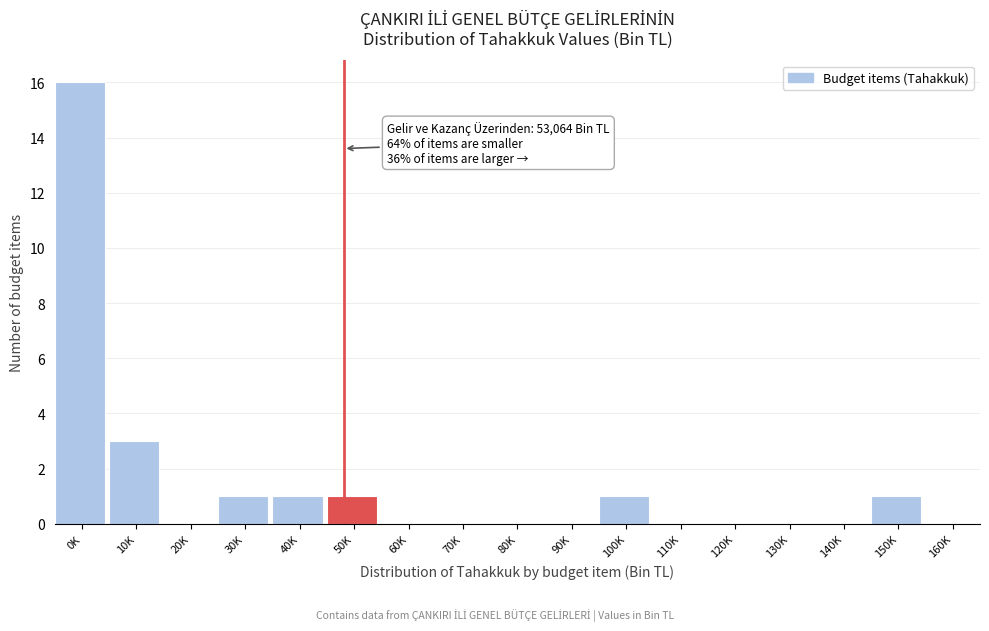

Reading left to right, what are all the values shown in this chart?

0K=16	10K=3	20K=0	30K=1	40K=1	50K=1	60K=0	70K=0	80K=0	90K=0	100K=1	110K=0	120K=0	130K=0	140K=0	150K=1	160K=0